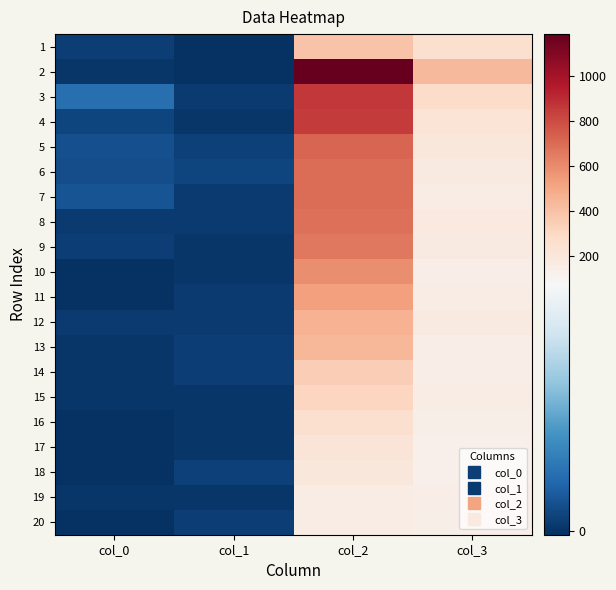

Count the number of data series in this chart.

20